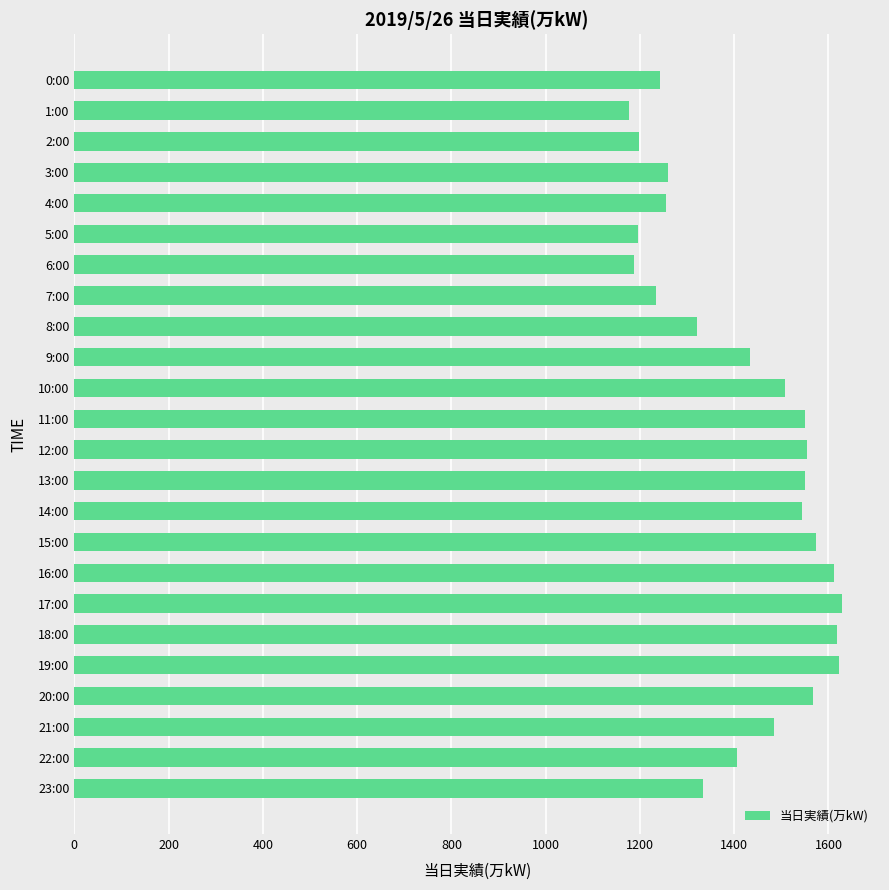

True or false: the data shows 1628 at 17:00.

True